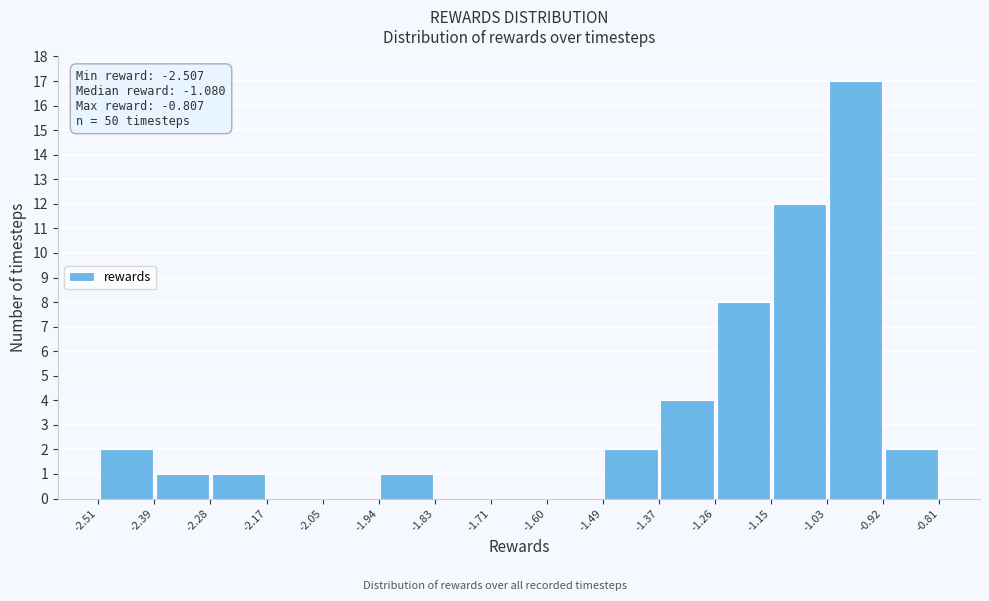

Which range on the x-axis has the tallest bar?

-1.03 to -0.92